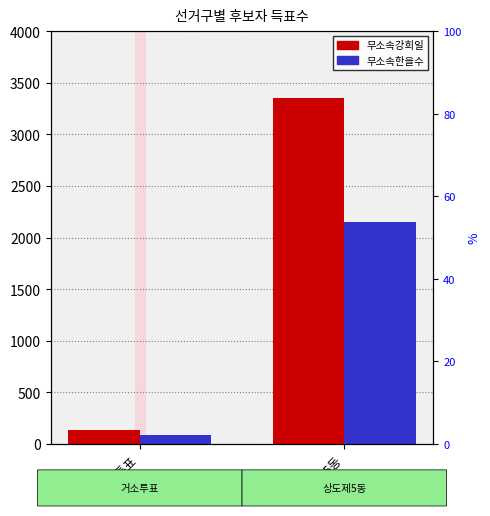

Reading left to right, what are all the values shown in this chart?

무소속강희일: 132	3356
무소속한을수: 88	2151